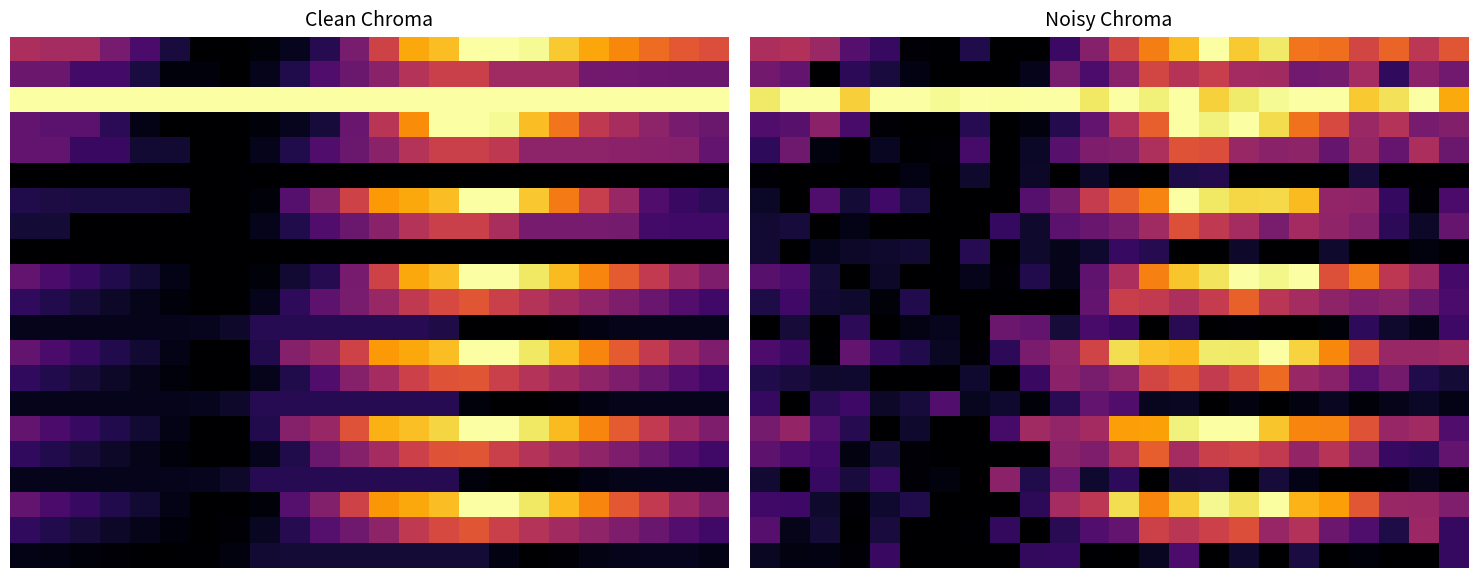

At which category is the sum across all series the highest?

15